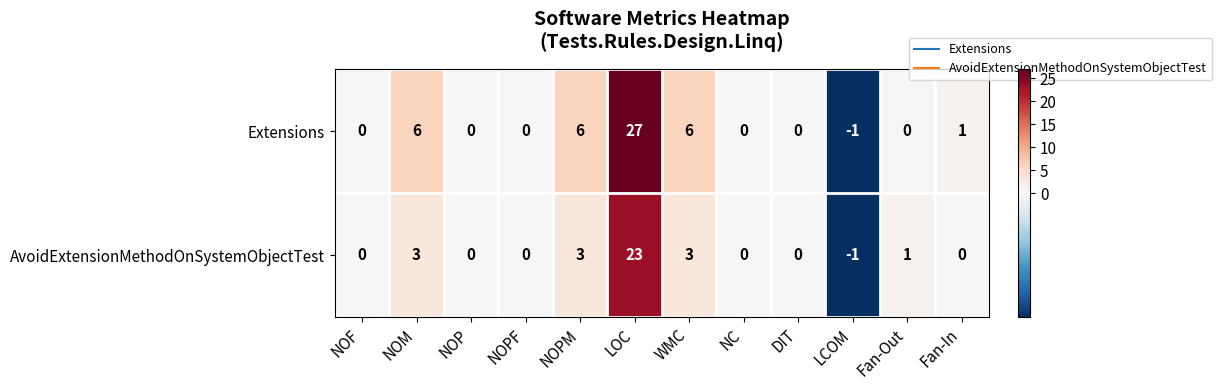

Which series has the largest range (max minus min)?

Extensions